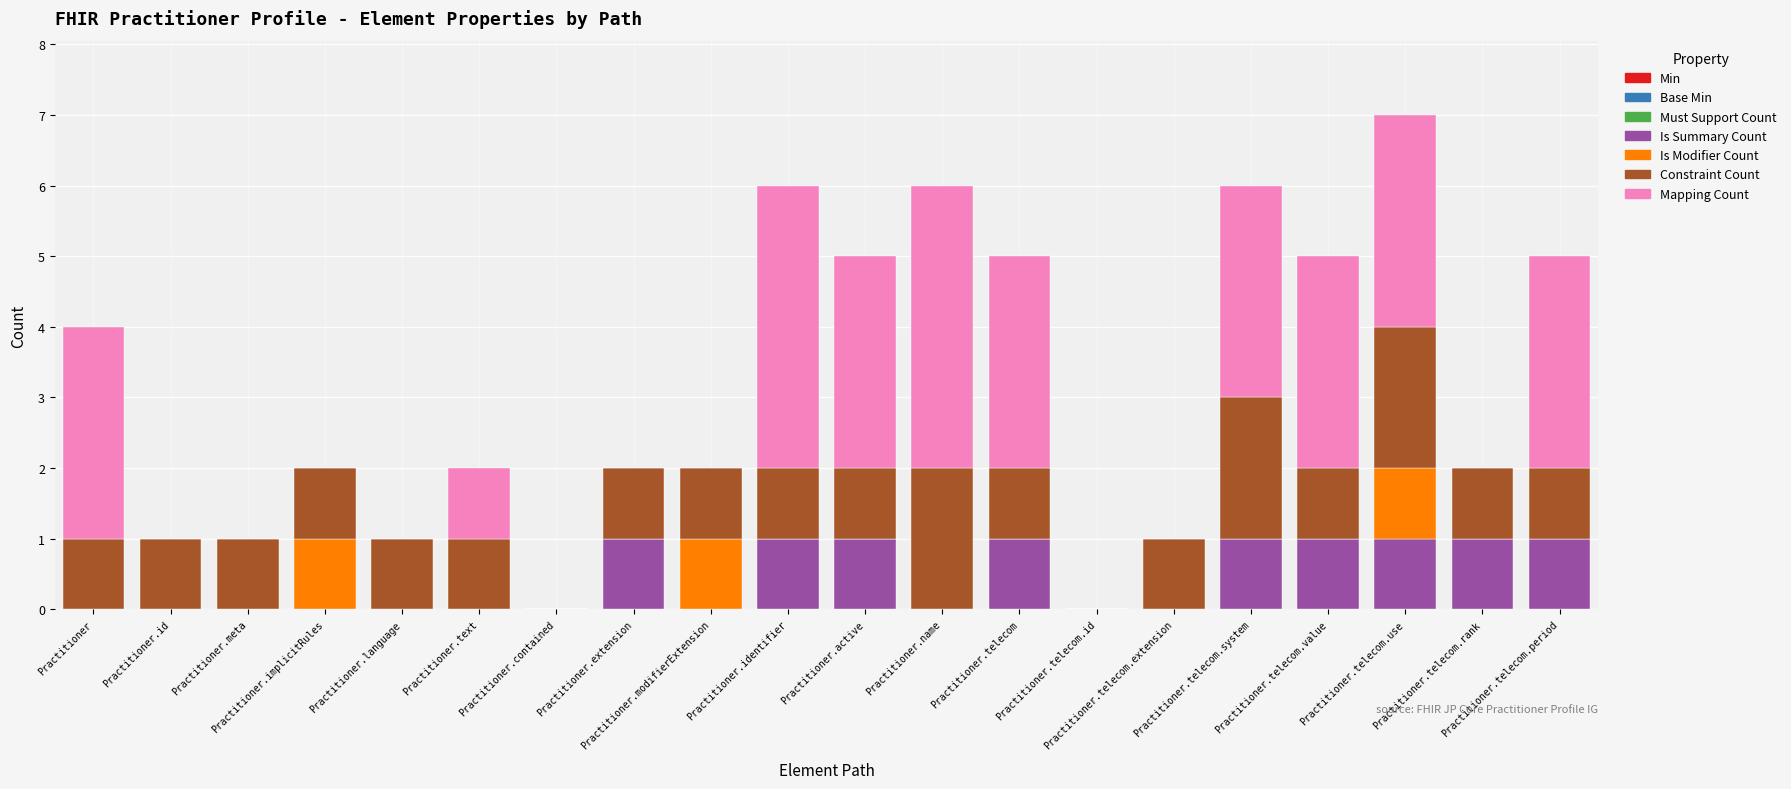

What is the sum of all Is Summary Count values?

9